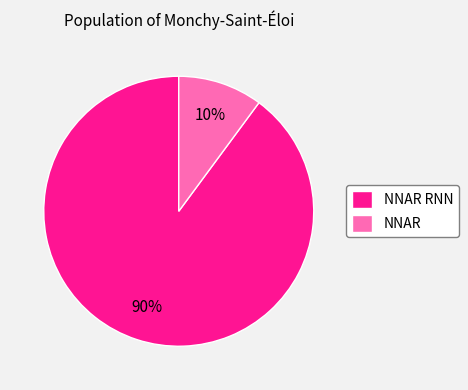

Which slice is the smallest?

NNAR